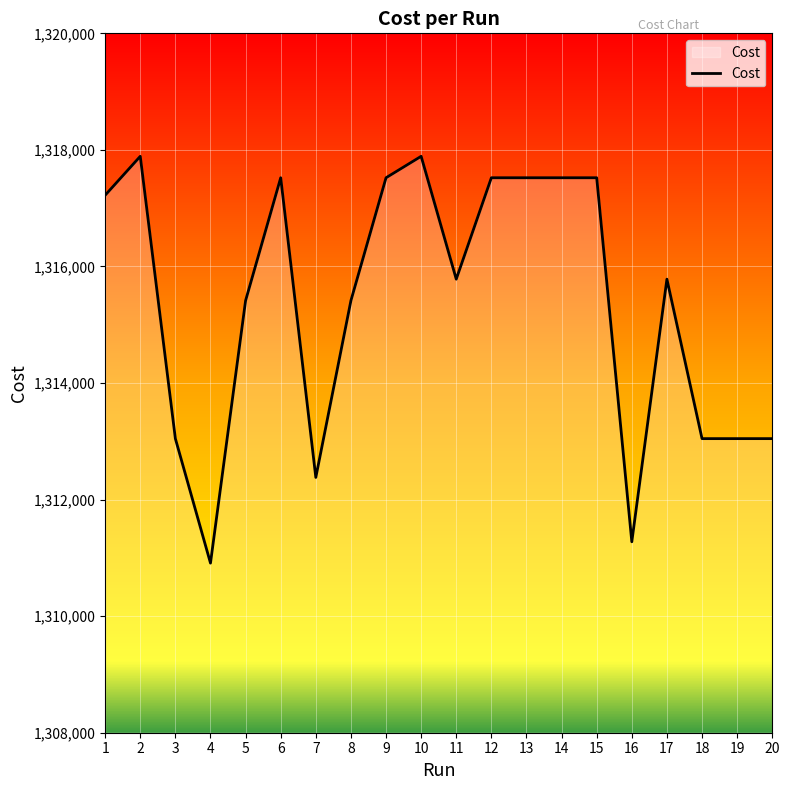

What is the minimum value shown in the chart?

1310910.0